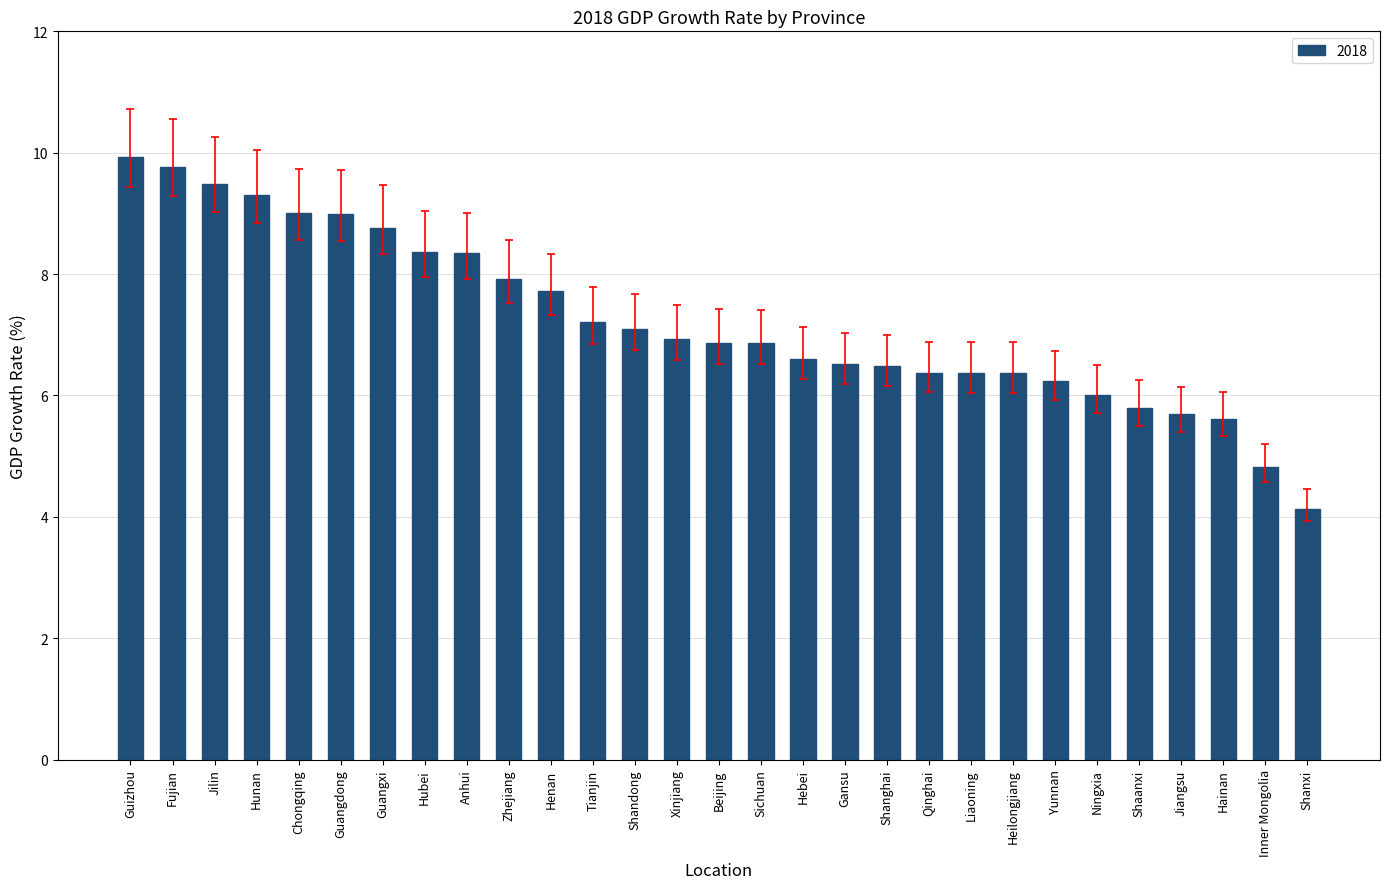

What is the sum of all values?

209.6